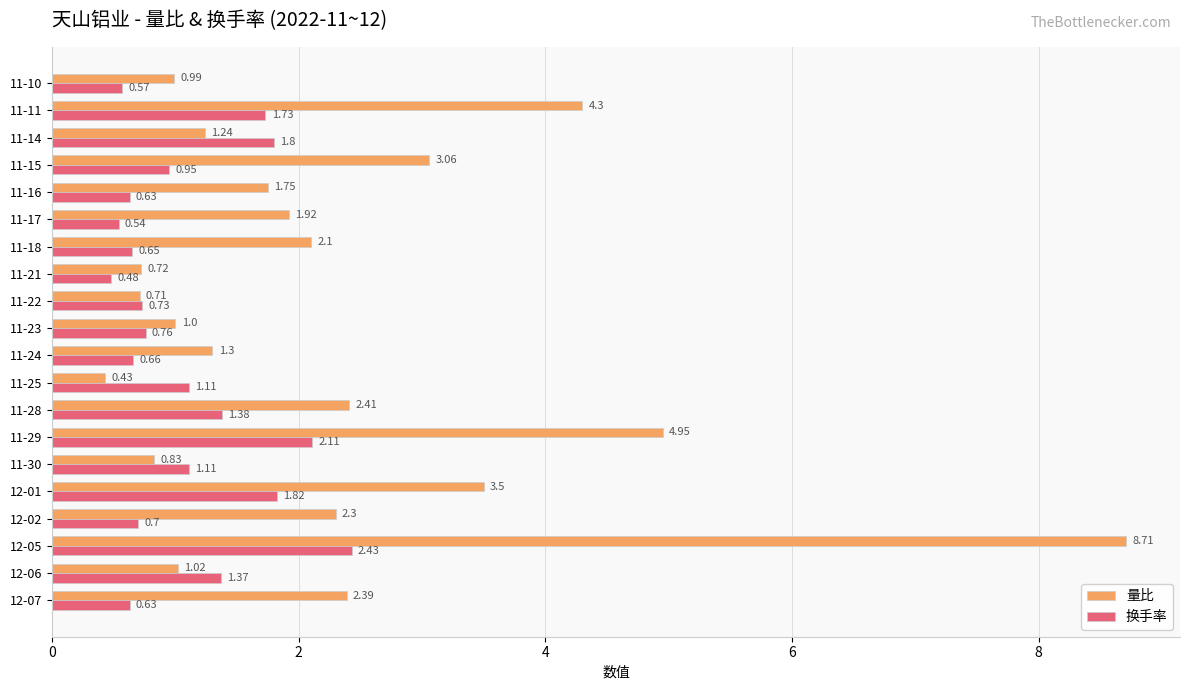

Rank the series by their maximum value, from highest to lowest.

量比, 换手率